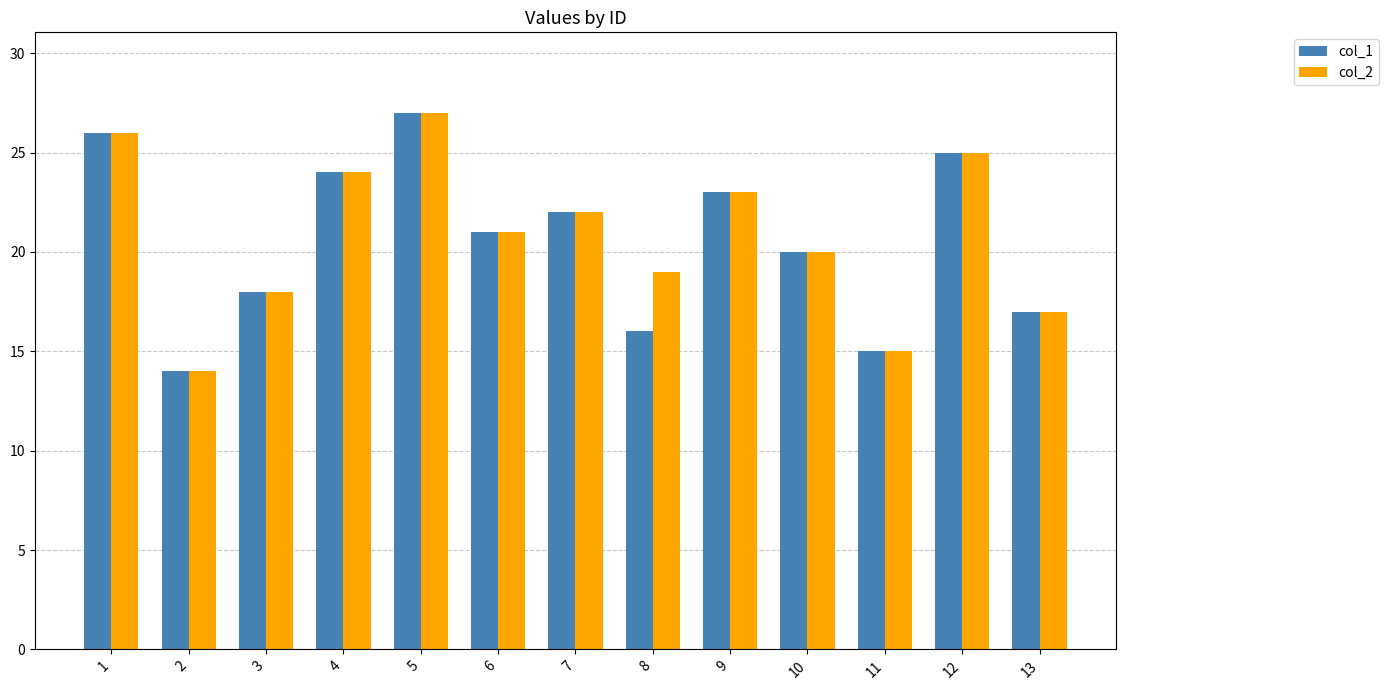

The col_2 series shows 20 at 10. True or false?

True